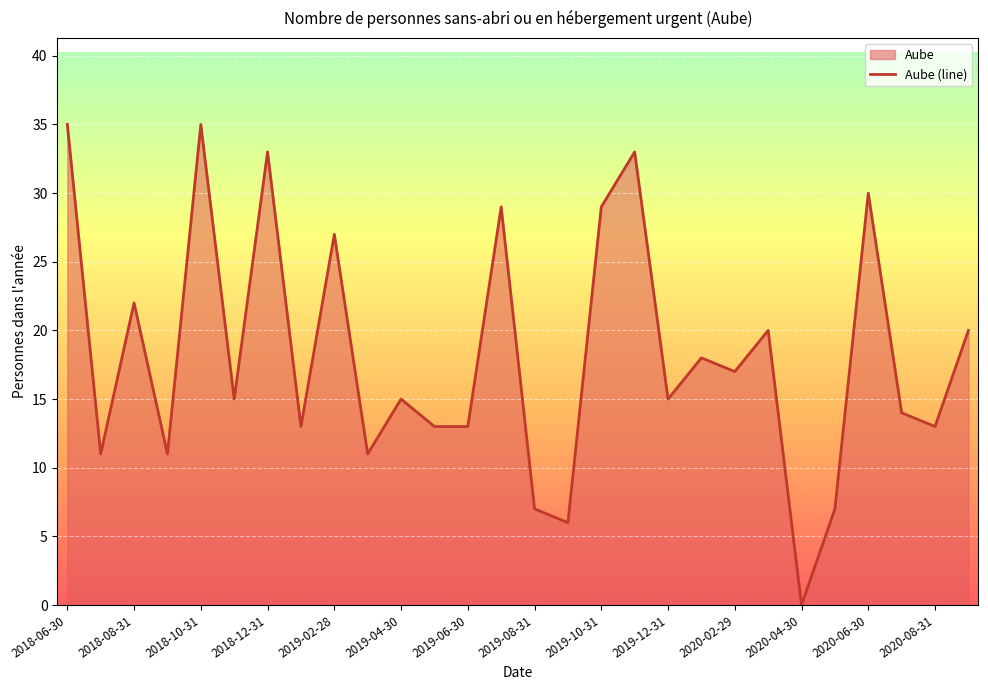

What is the average value?

18